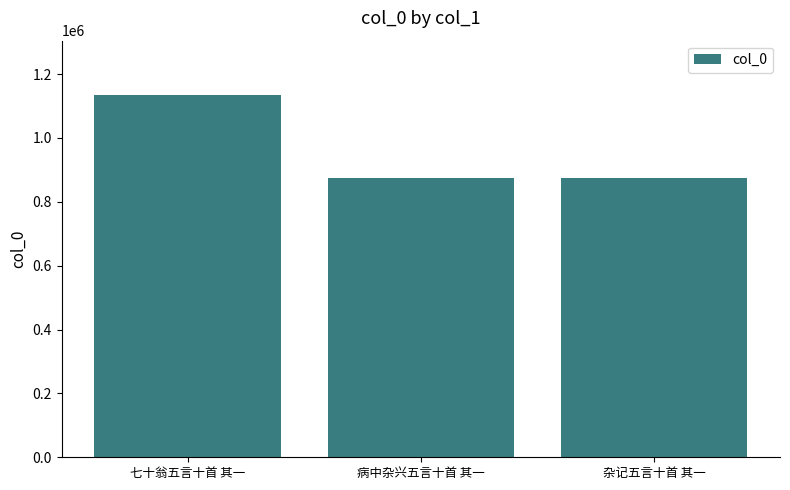

Approximately how many times larger is the value at 病中杂兴五言十首 其一 compared to 七十翁五言十首 其一?

0.8